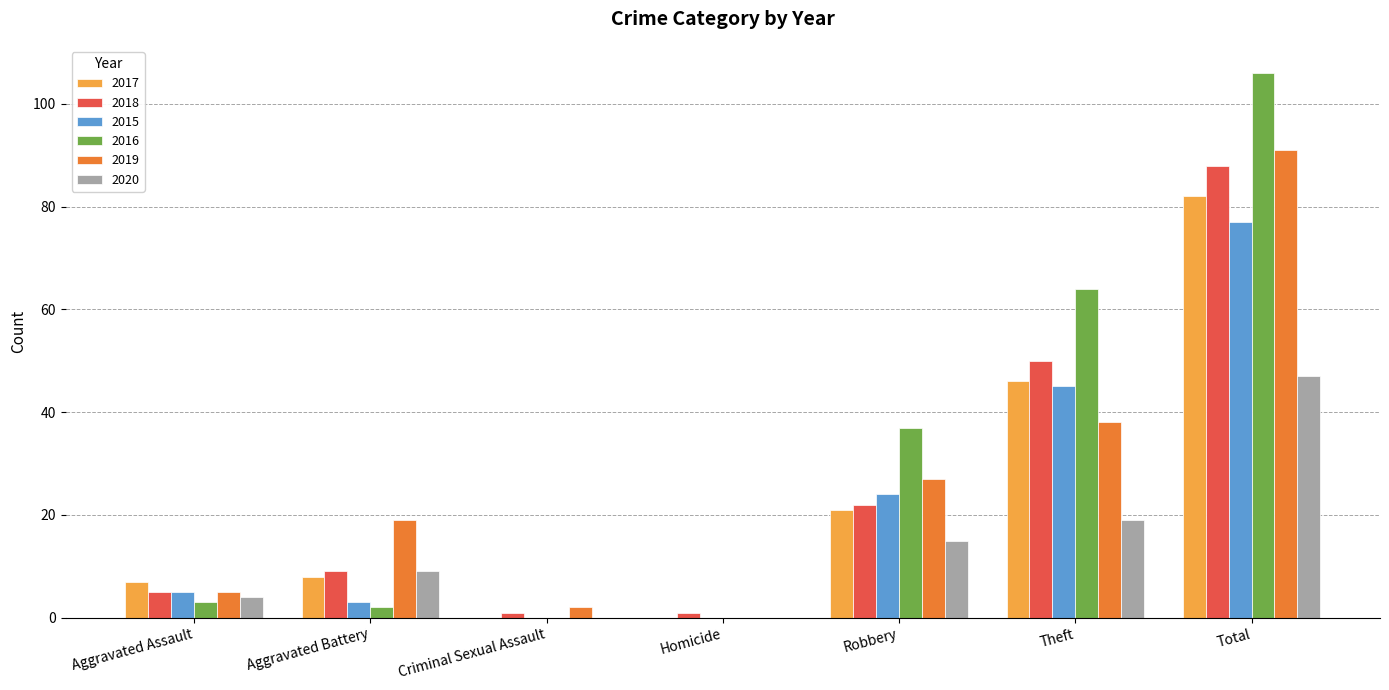

How many series are shown in this chart?

6